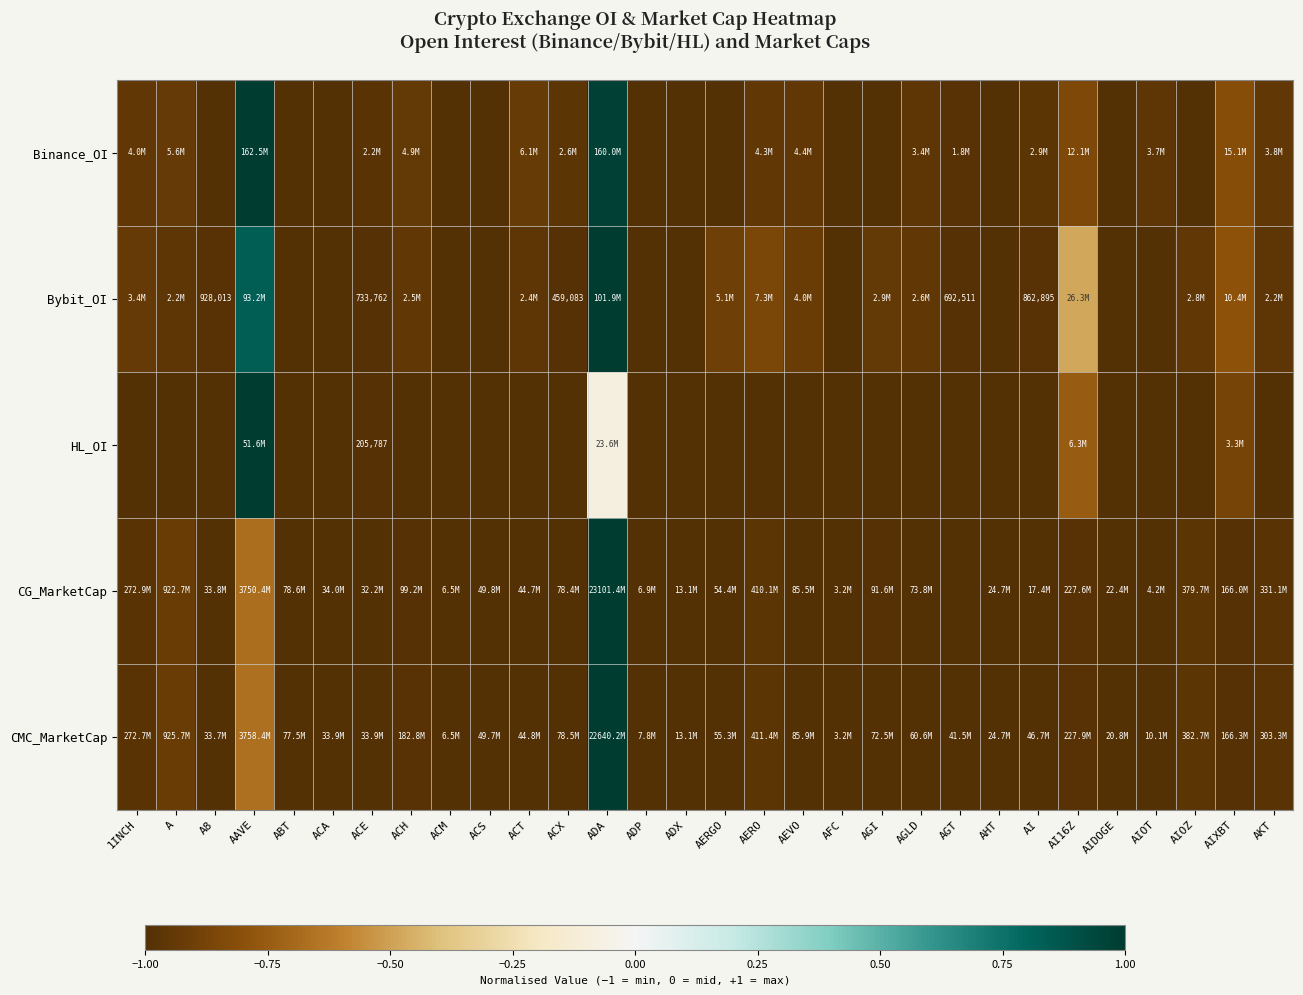

What is the highest value of the CG_MarketCap series?

1.0